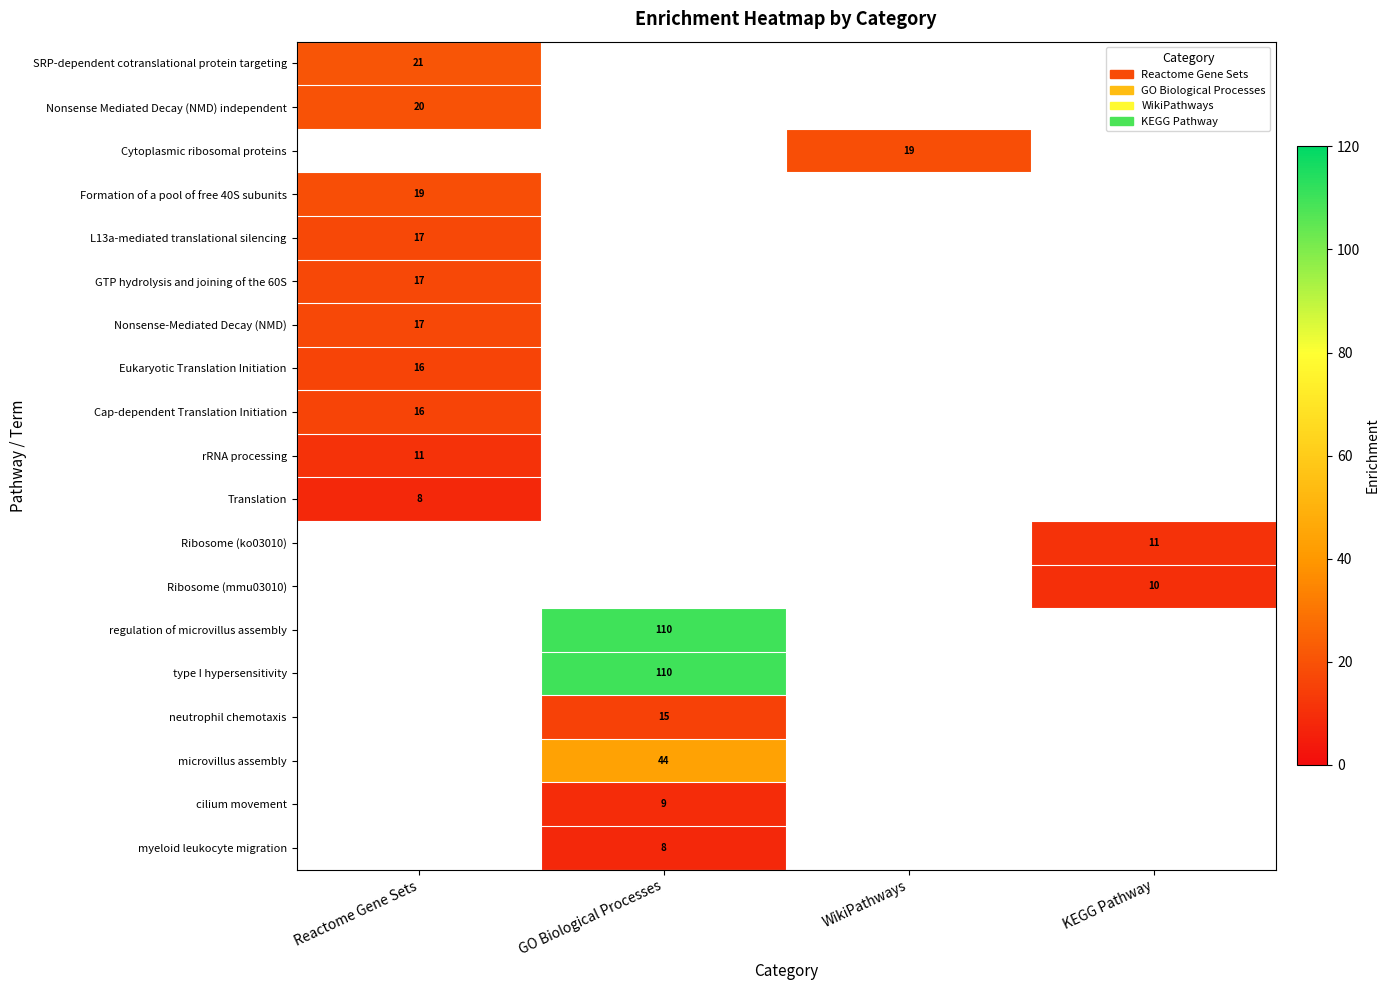

What is the greatest value displayed?

110.0